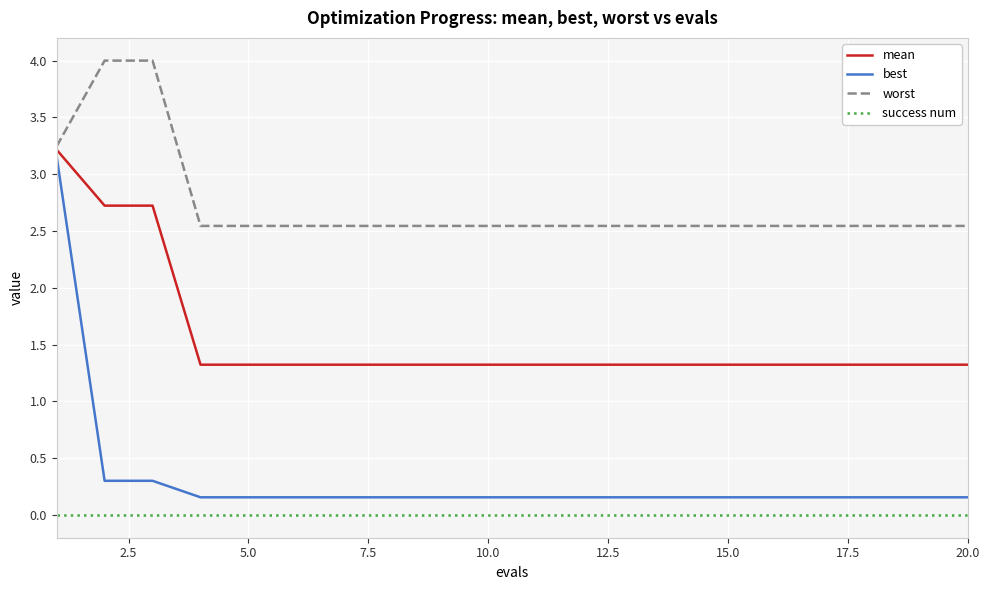

Which series has the largest total across all categories?

worst